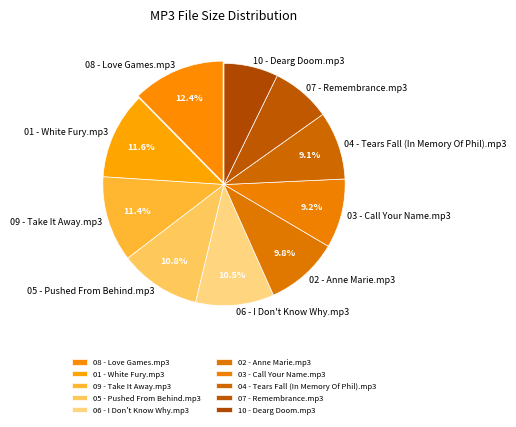

To the nearest percent, what is the difference between the largest and smallest slice percentages?

5%